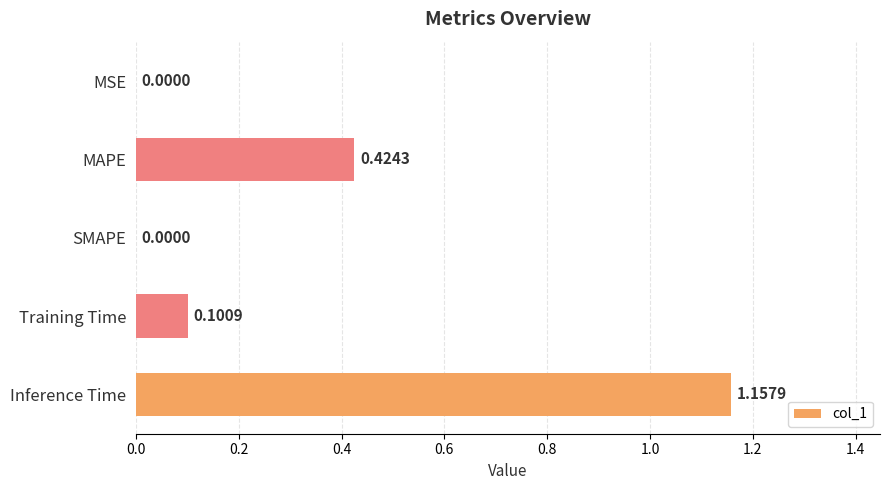

Which label corresponds to the largest value in the chart?

Inference Time